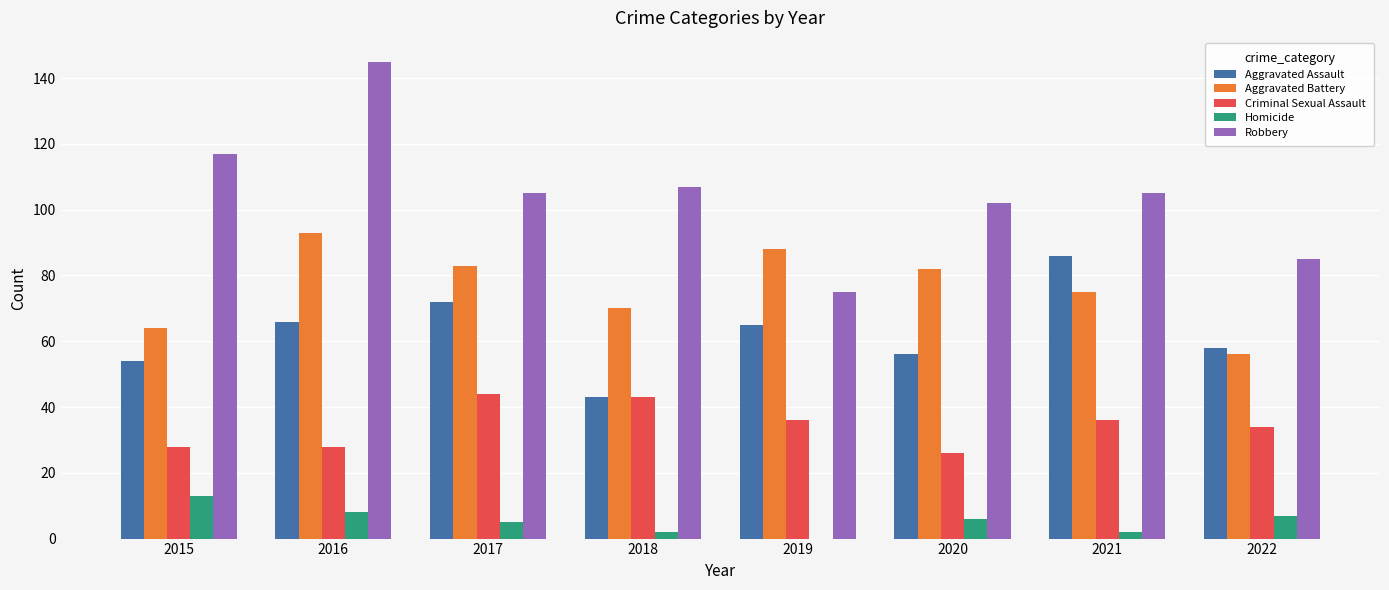

What is the sum of all Aggravated Battery values?

611